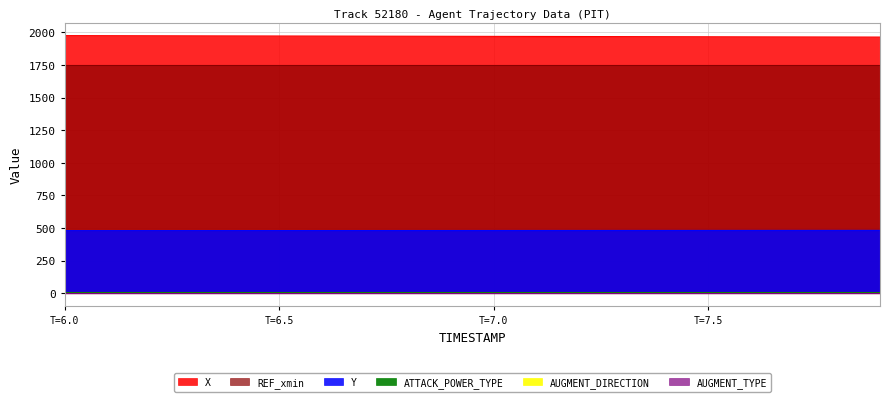

True or false: REF_xmin and AUGMENT_DIRECTION cross at least once.

False